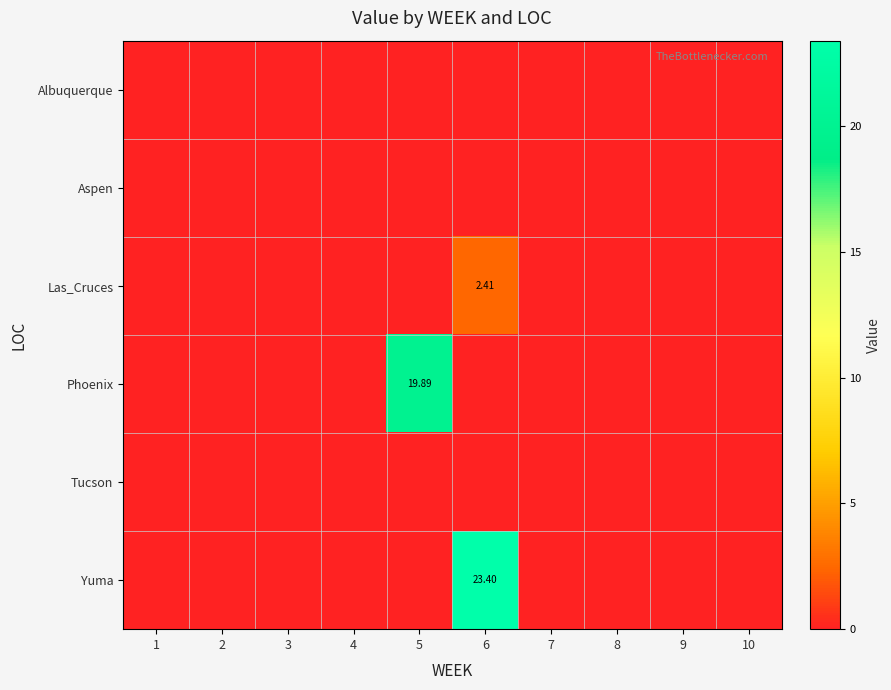

Rank the categories by Tucson value from lowest to highest.

1, 2, 3, 4, 5, 6, 7, 8, 9, 10